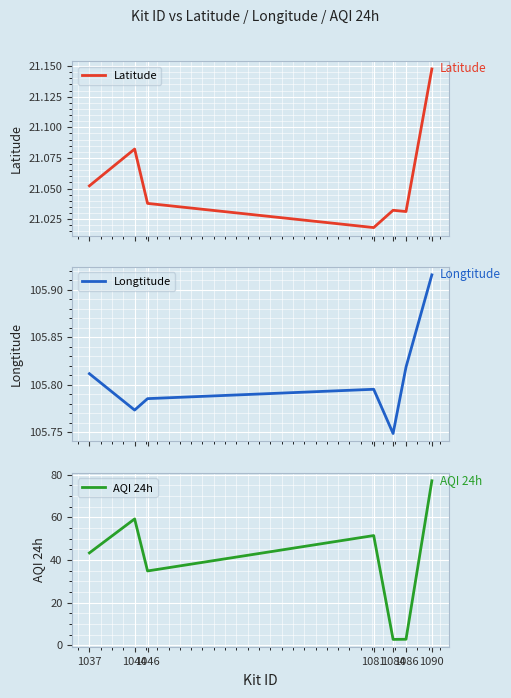

What are all the series names shown in the legend?

Latitude, Longtitude, AQI 24h